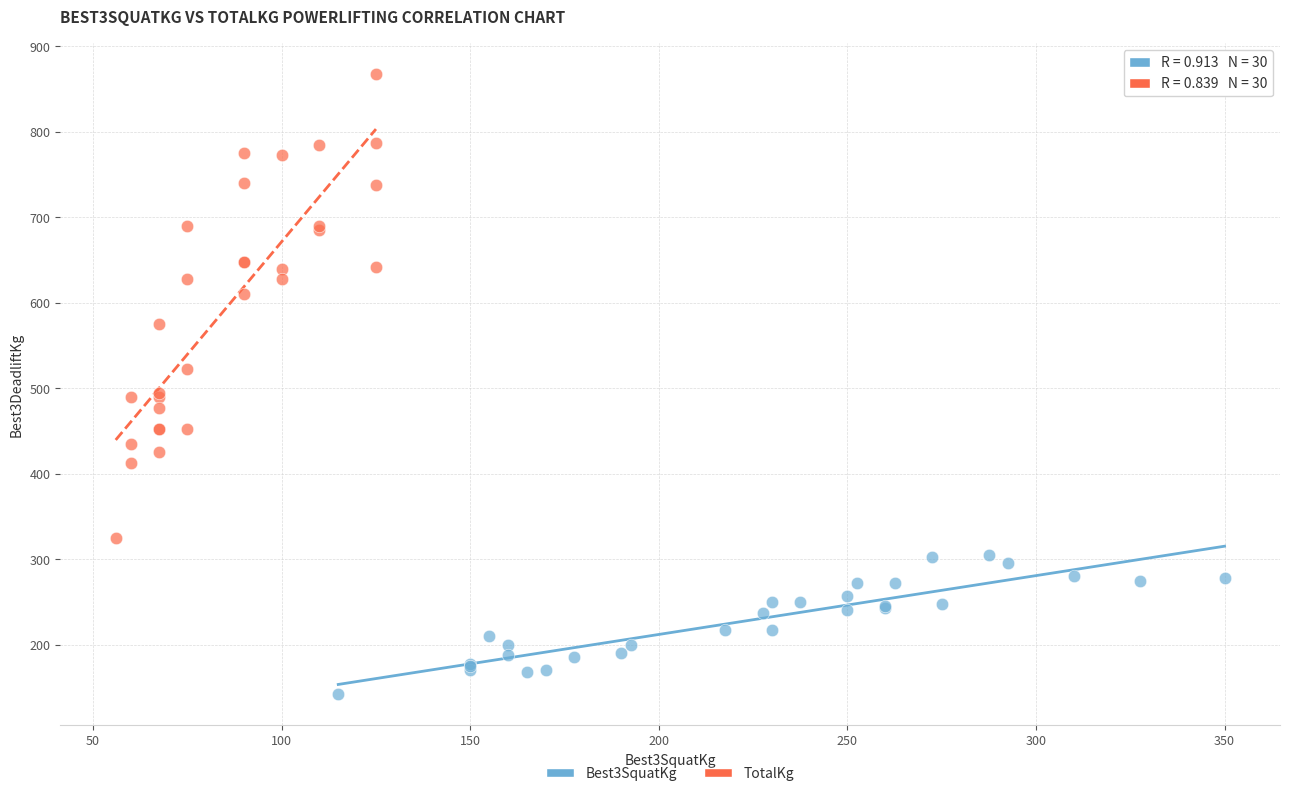

What are all the series names shown in the legend?

Best3SquatKg, TotalKg